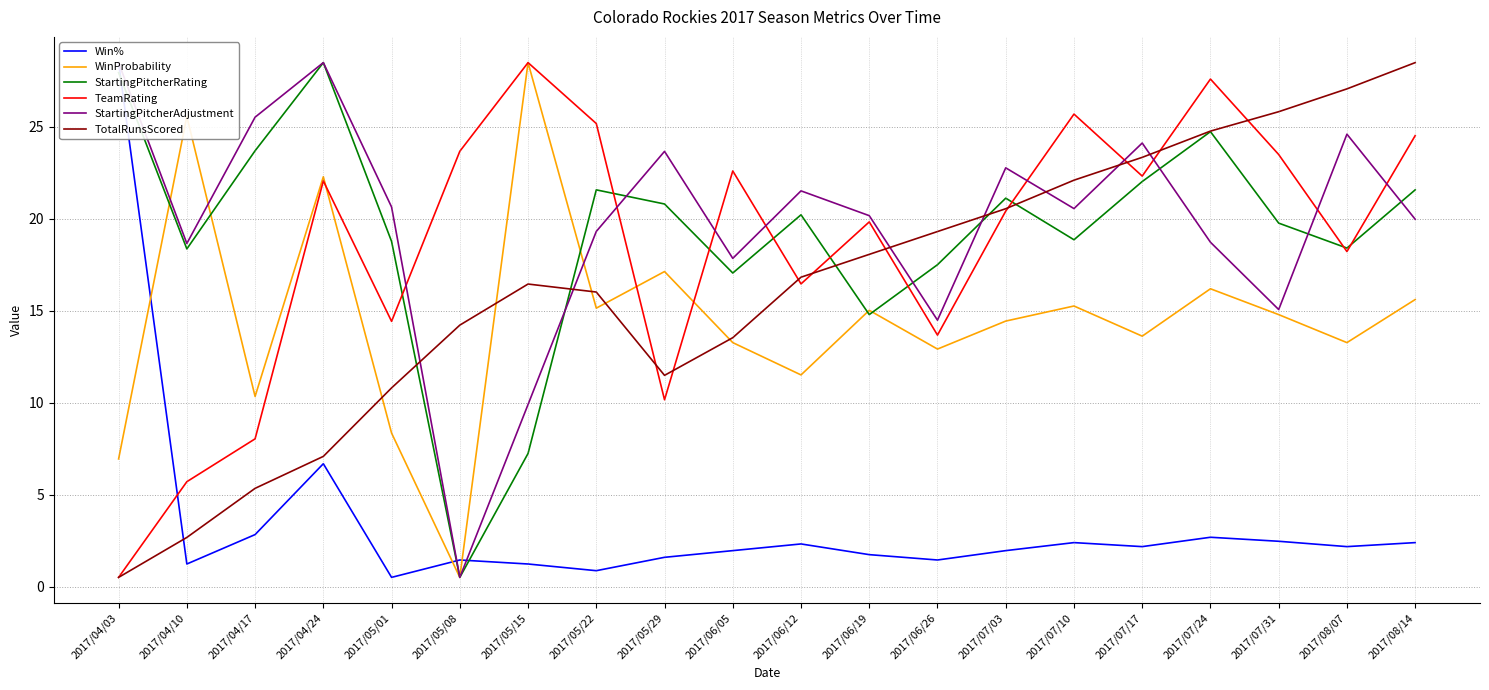

How many interior local peaks does the StartingPitcherRating series have?

5